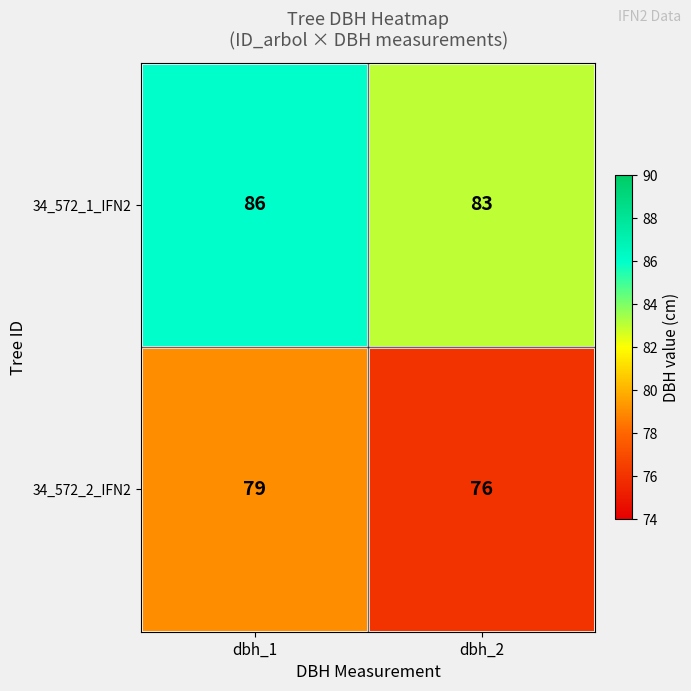

At how many categories does at least one series exceed 82?

2